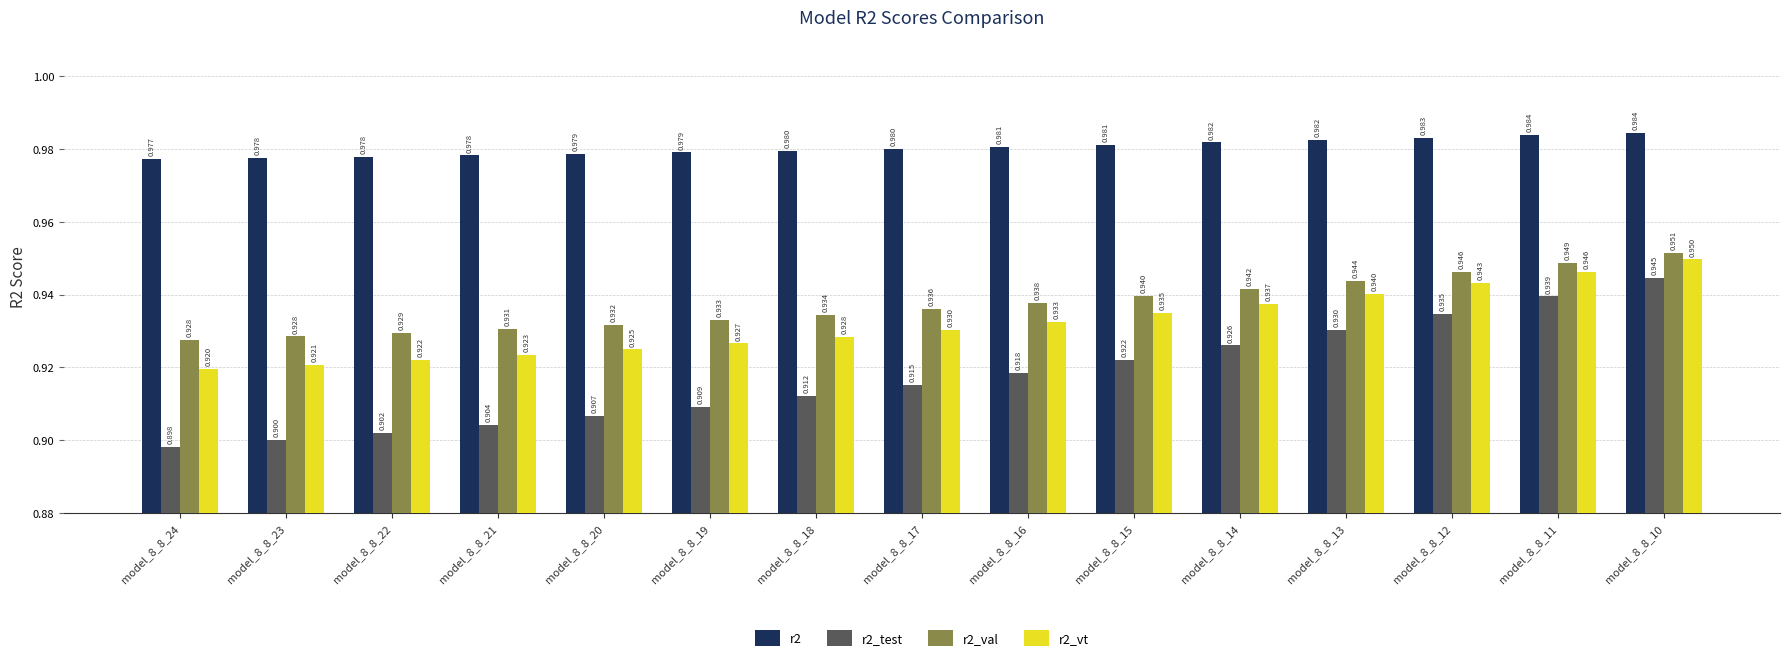

Are the bars horizontal?

No